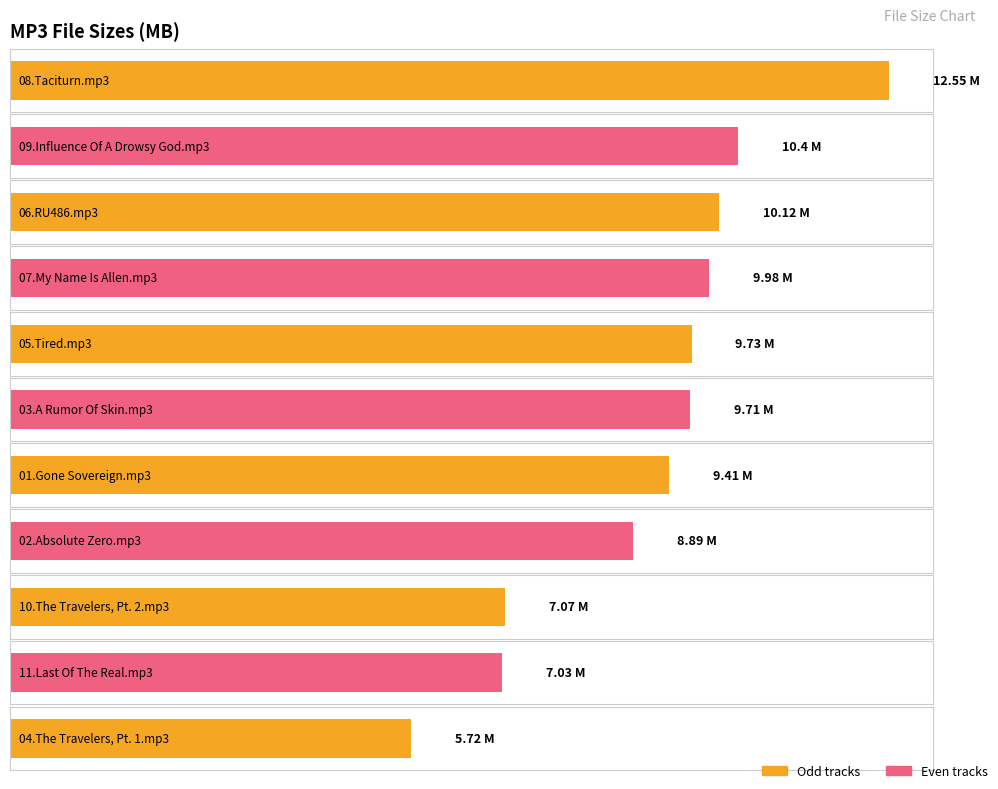

Rank the categories by value from lowest to highest.

04.The Travelers, Pt. 1.mp3, 11.Last Of The Real.mp3, 10.The Travelers, Pt. 2.mp3, 02.Absolute Zero.mp3, 01.Gone Sovereign.mp3, 03.A Rumor Of Skin.mp3, 05.Tired.mp3, 07.My Name Is Allen.mp3, 06.RU486.mp3, 09.Influence Of A Drowsy God.mp3, 08.Taciturn.mp3